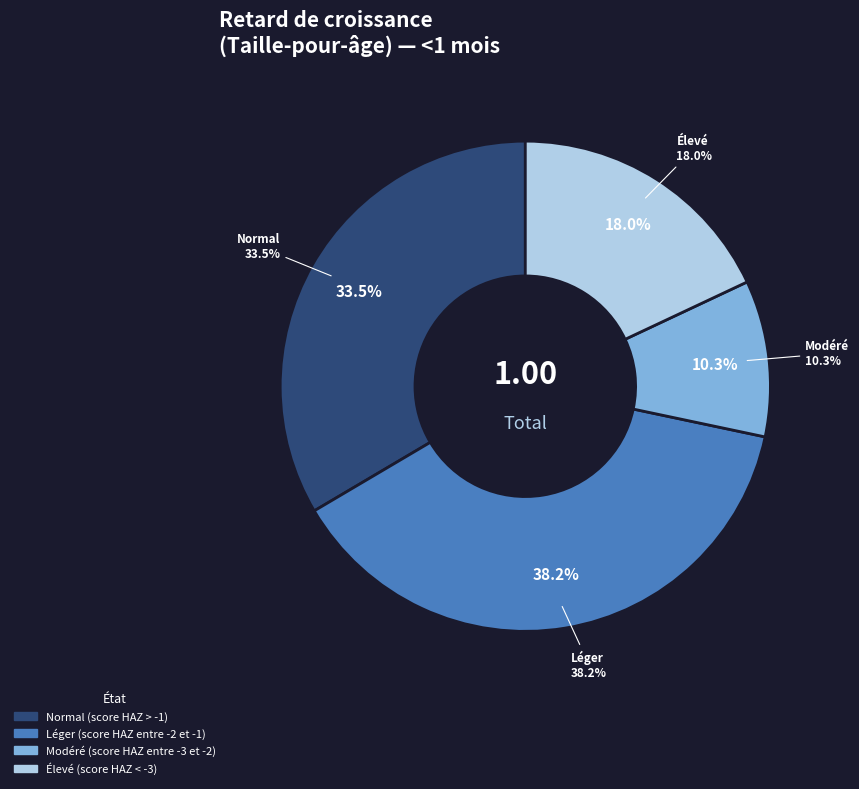

Which category has the smallest portion of the pie?

Modéré (score HAZ entre -3 et -2)